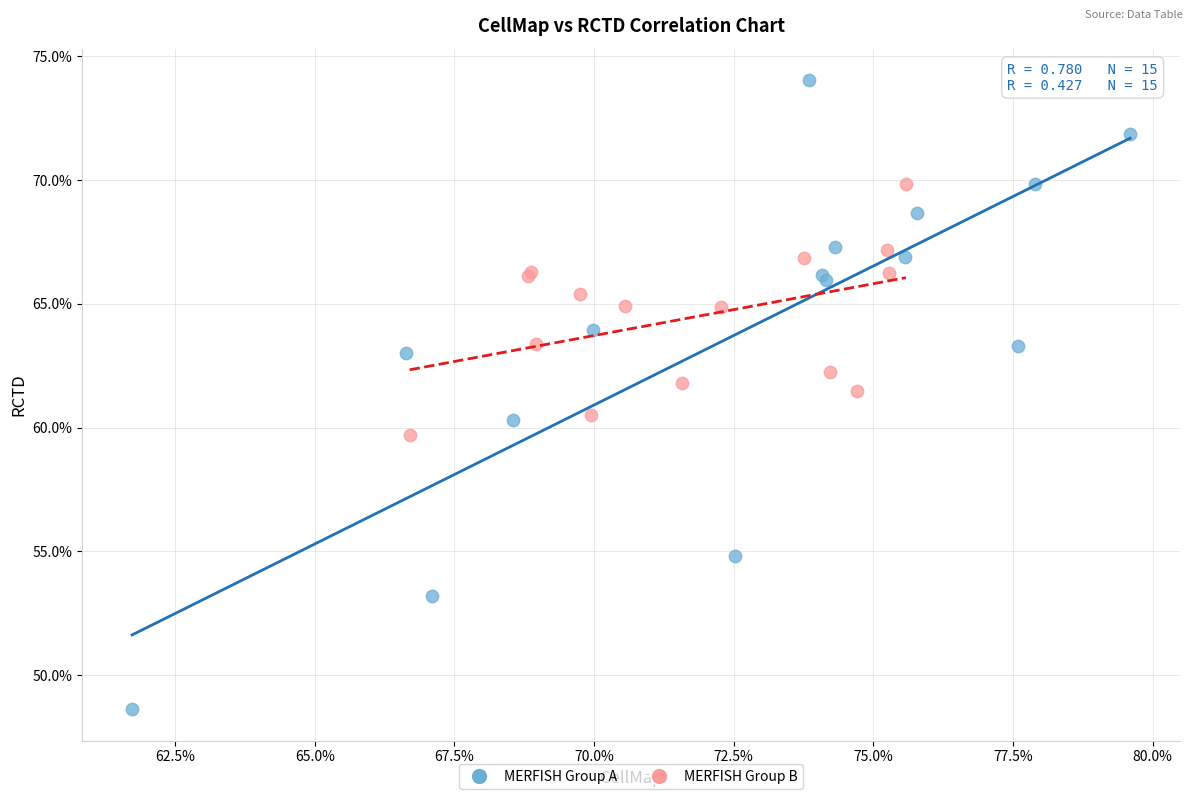

Which series reaches the maximum Y coordinate?

MERFISH Group A